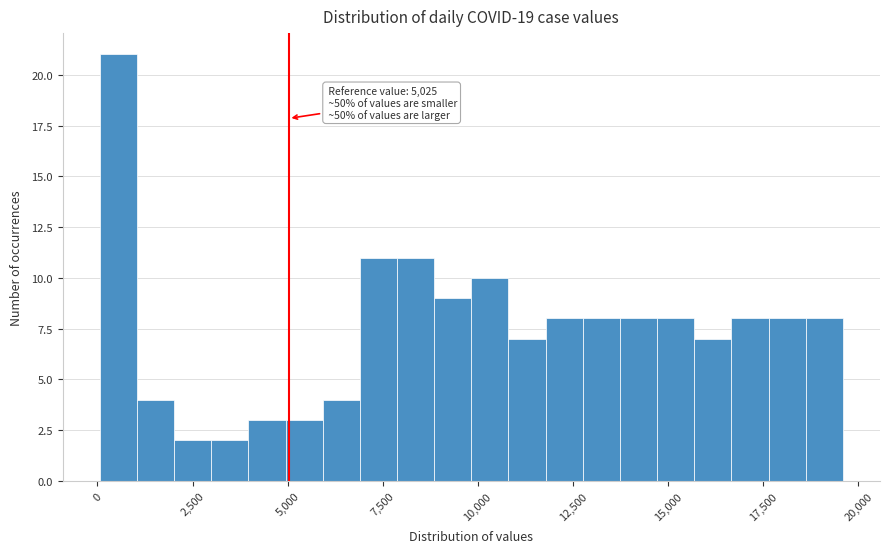

Read against the x-axis, roughly where is the centre of the tallest bar?

500